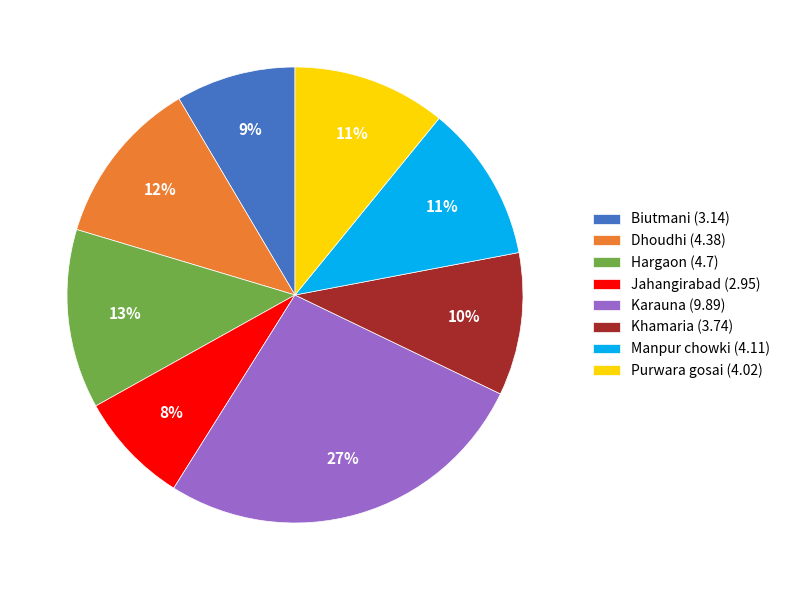

The Dhoudhi slice represents 12% of the pie. True or false?

True